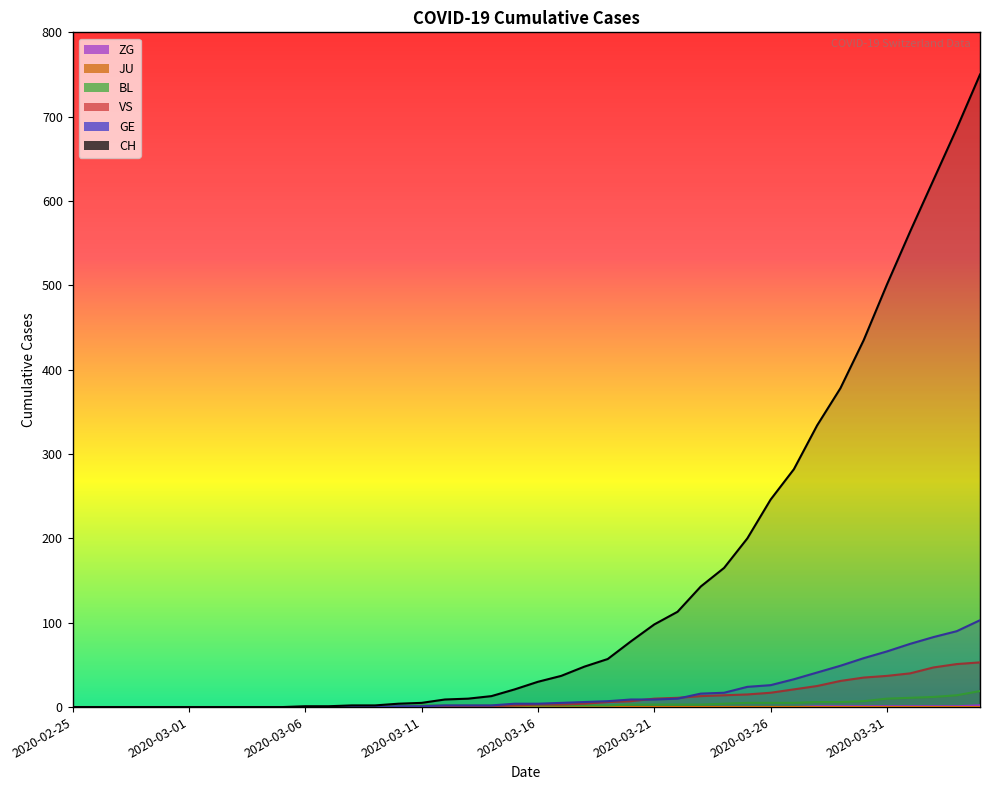

How many data points in VS are less than 3?

20